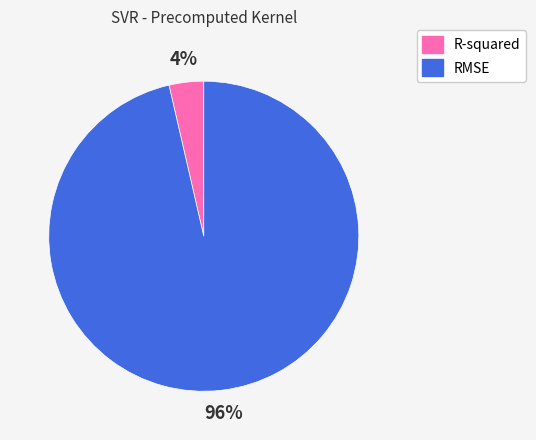

To the nearest percent, what is the combined percentage of R-squared and RMSE?

100%